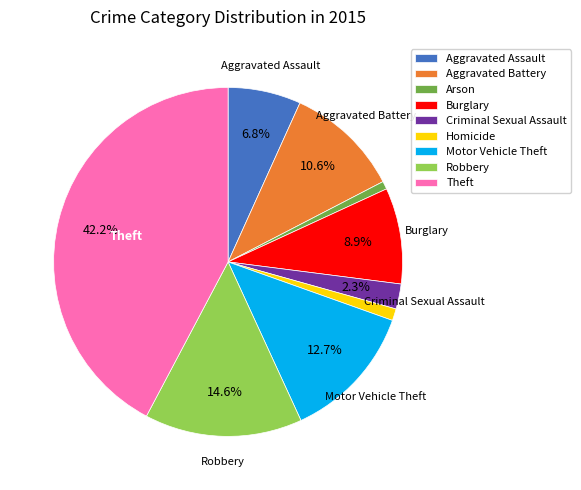

The Burglary slice represents 1% of the pie. True or false?

False